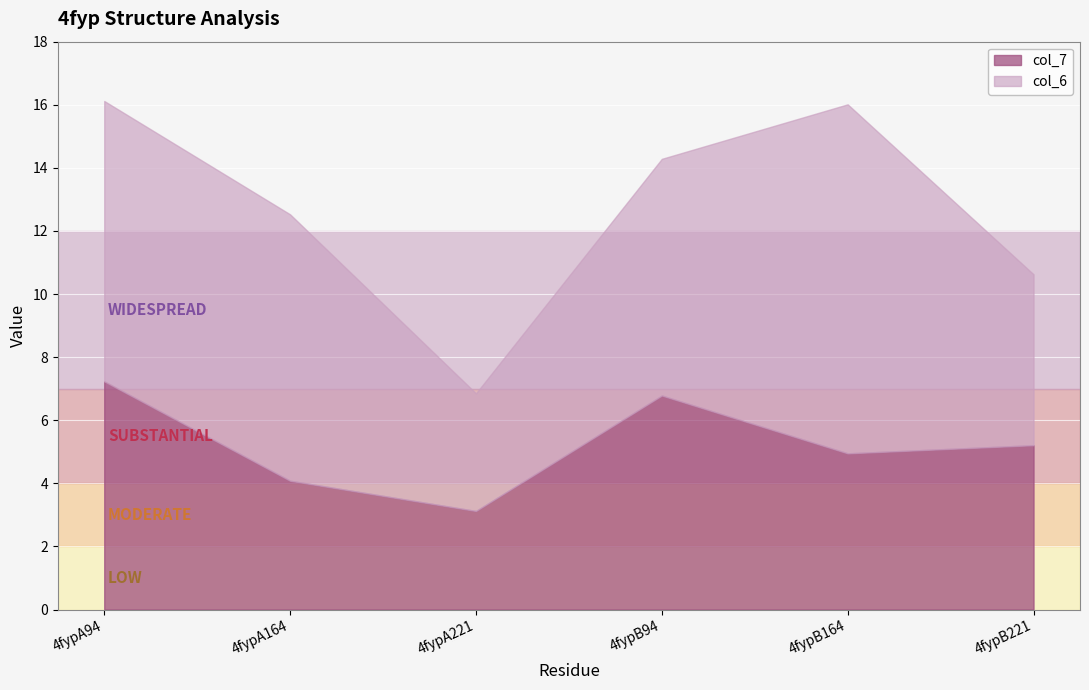

How many values in the col_7 series exceed 5?

3